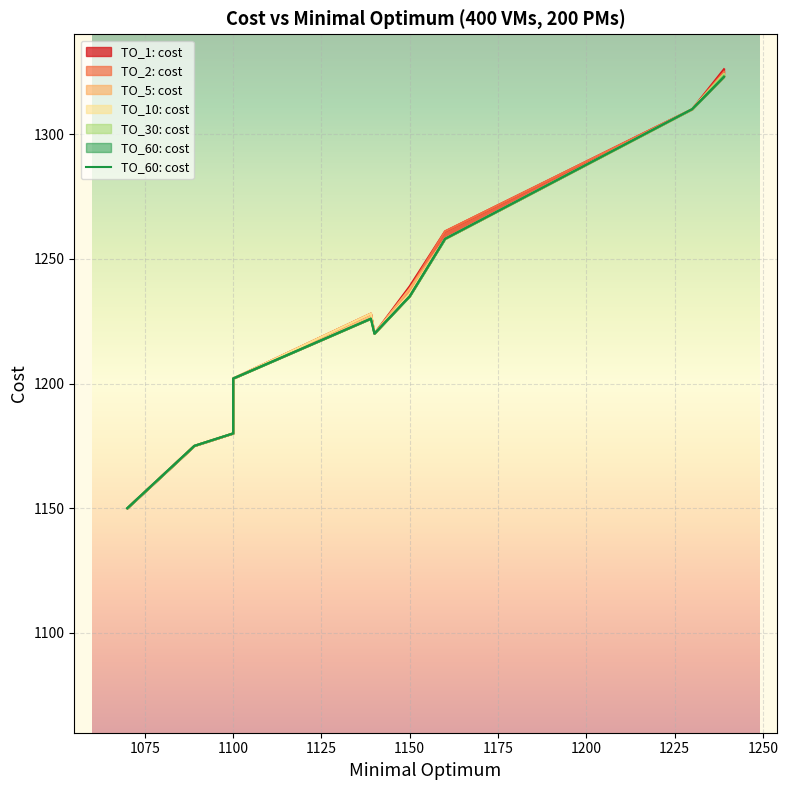

What value does the TO_5: cost series have at 1089, to the nearest 5?

1175